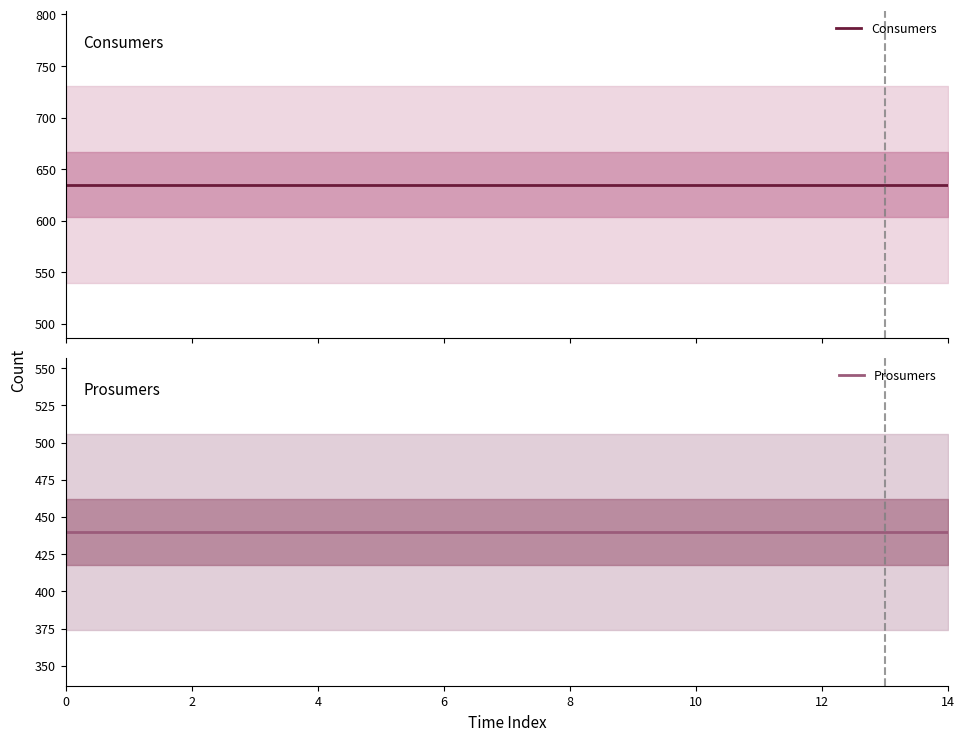

At how many categories does at least one series exceed 441?

15